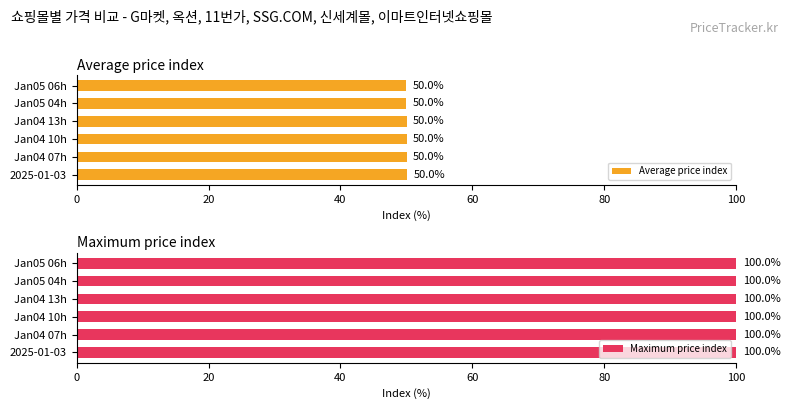

The Average price index series shows 78.9 at Jan04 13h. True or false?

False